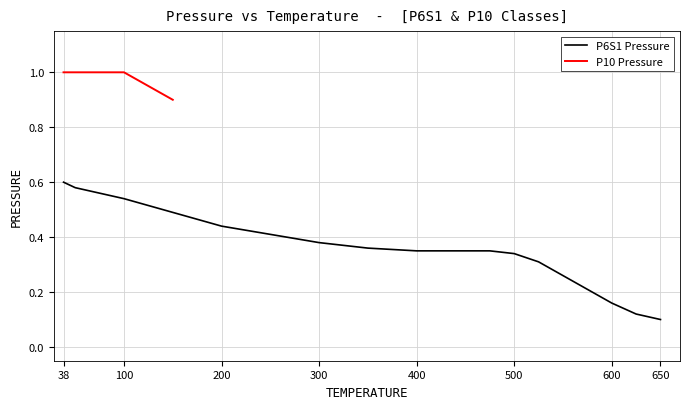

The P6S1 Pressure series shows 0.2 at 650. True or false?

False